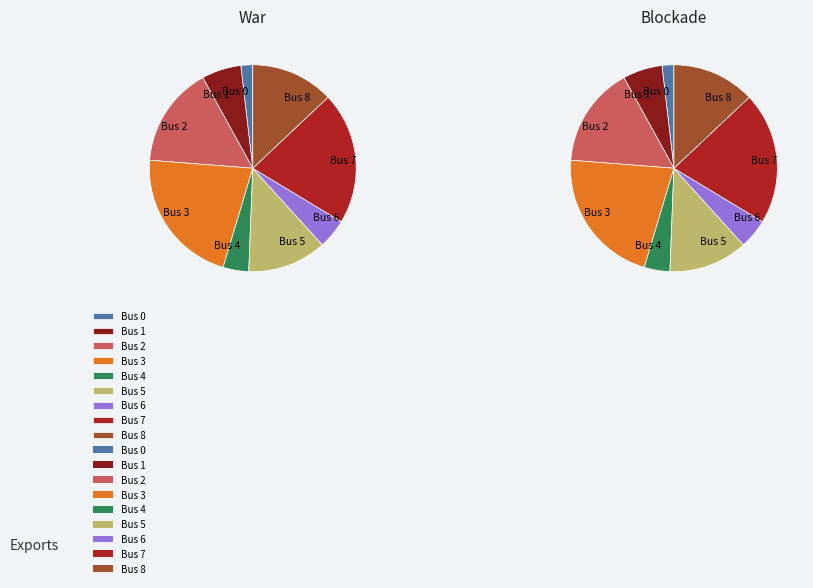

True or false: 24 accounts for 9% of the total.

False